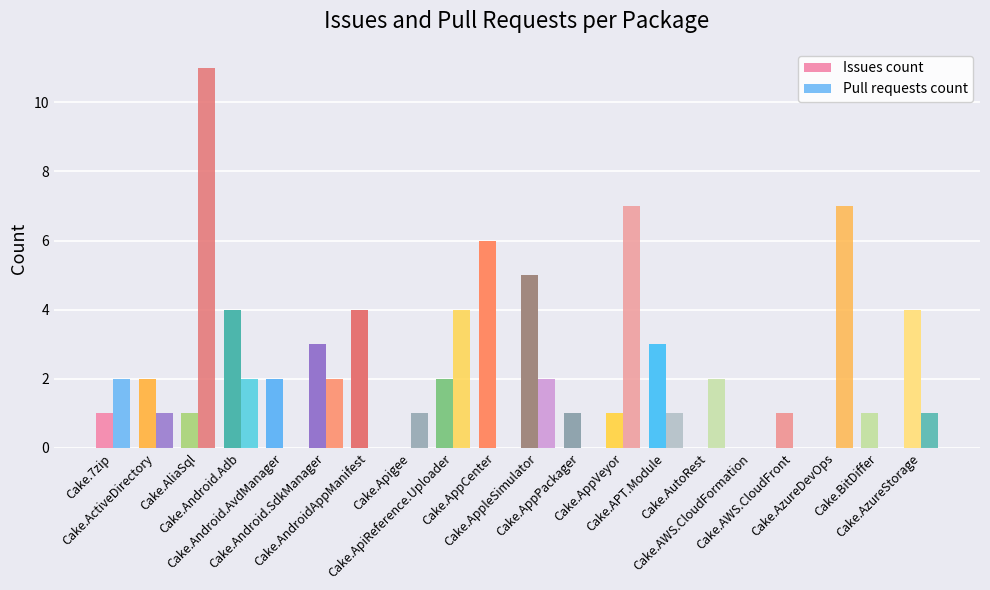

How many groups of bars are there?

20